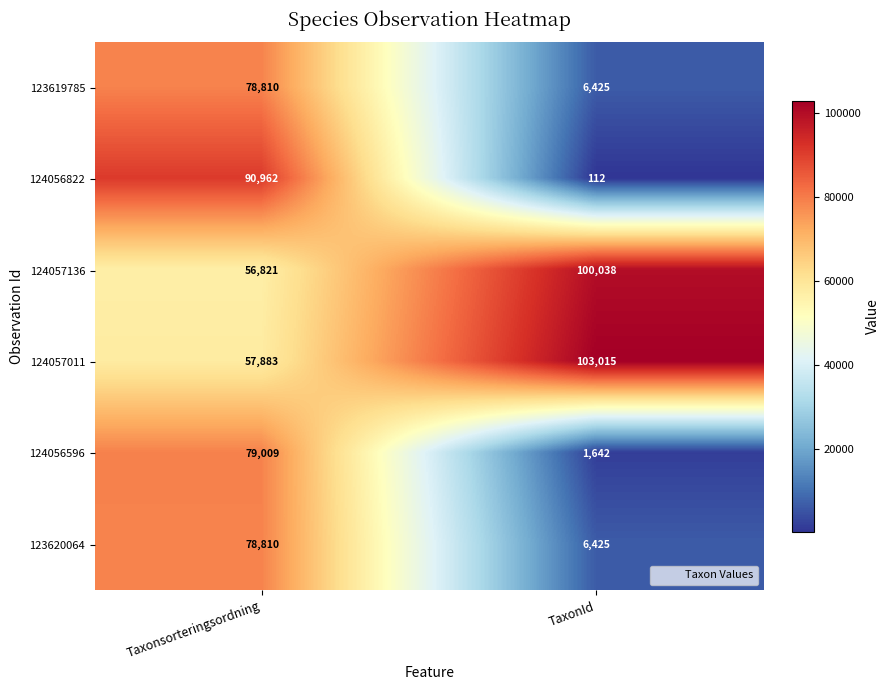

The value of 124057136 at TaxonId is 136736. True or false?

False